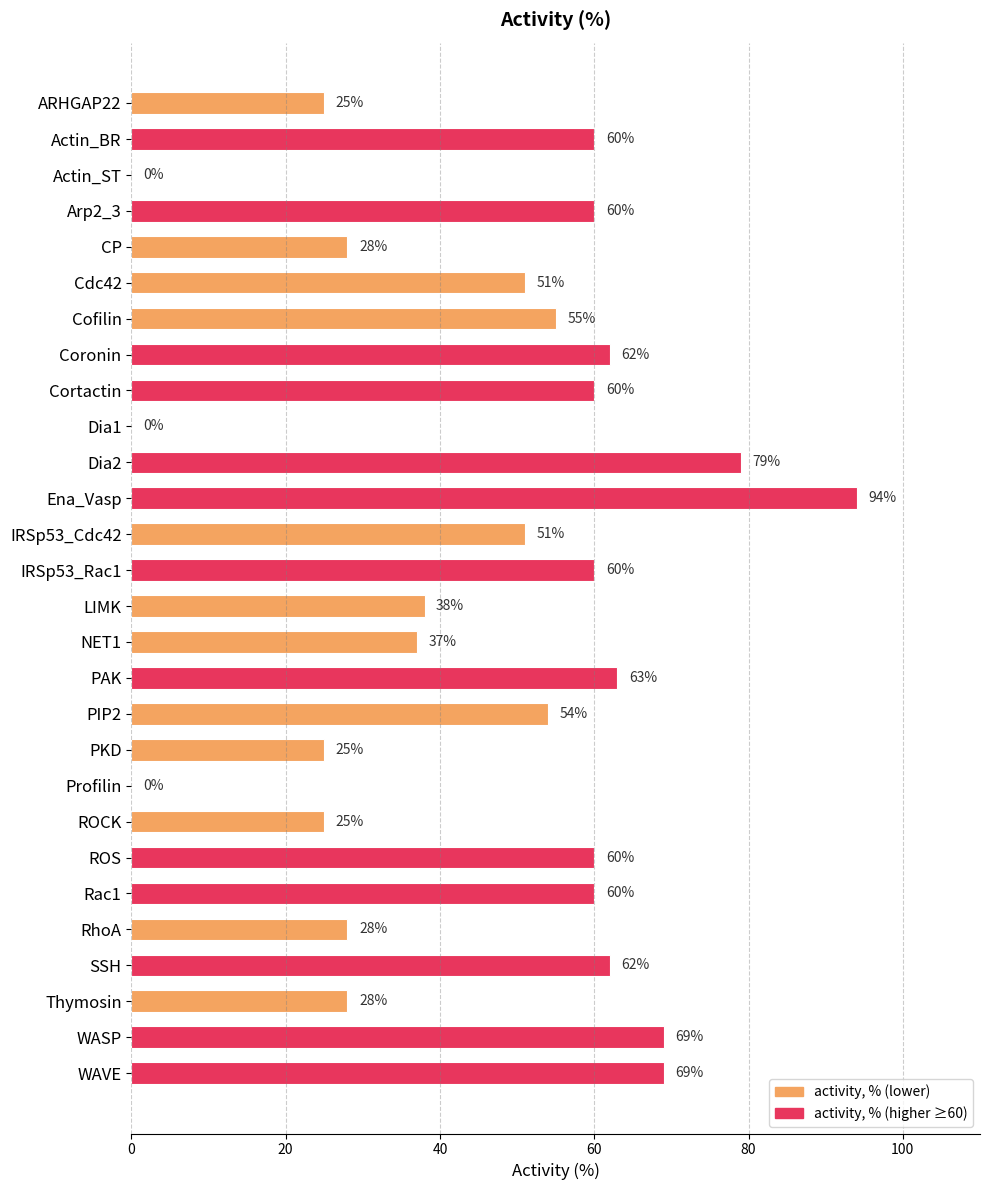

What is the sum of the values at ARHGAP22 and Cofilin?

80